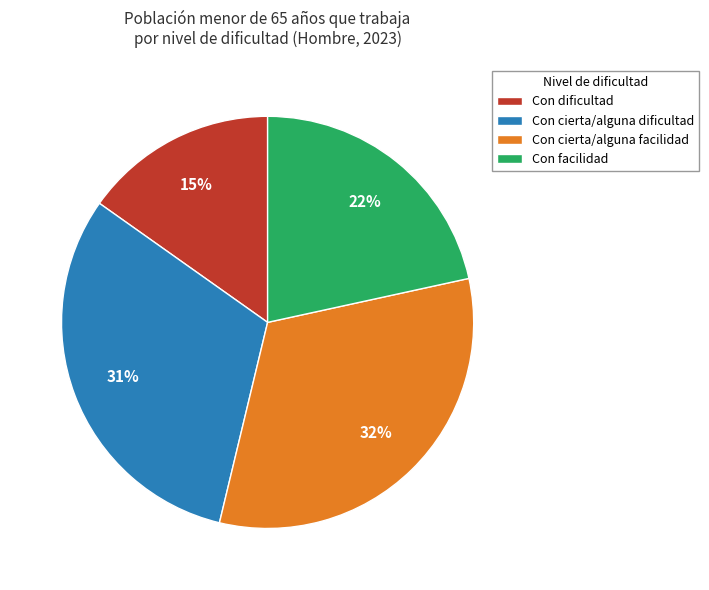

Rank the categories by value from highest to lowest.

Con cierta/alguna facilidad, Con cierta/alguna dificultad, Con facilidad, Con dificultad